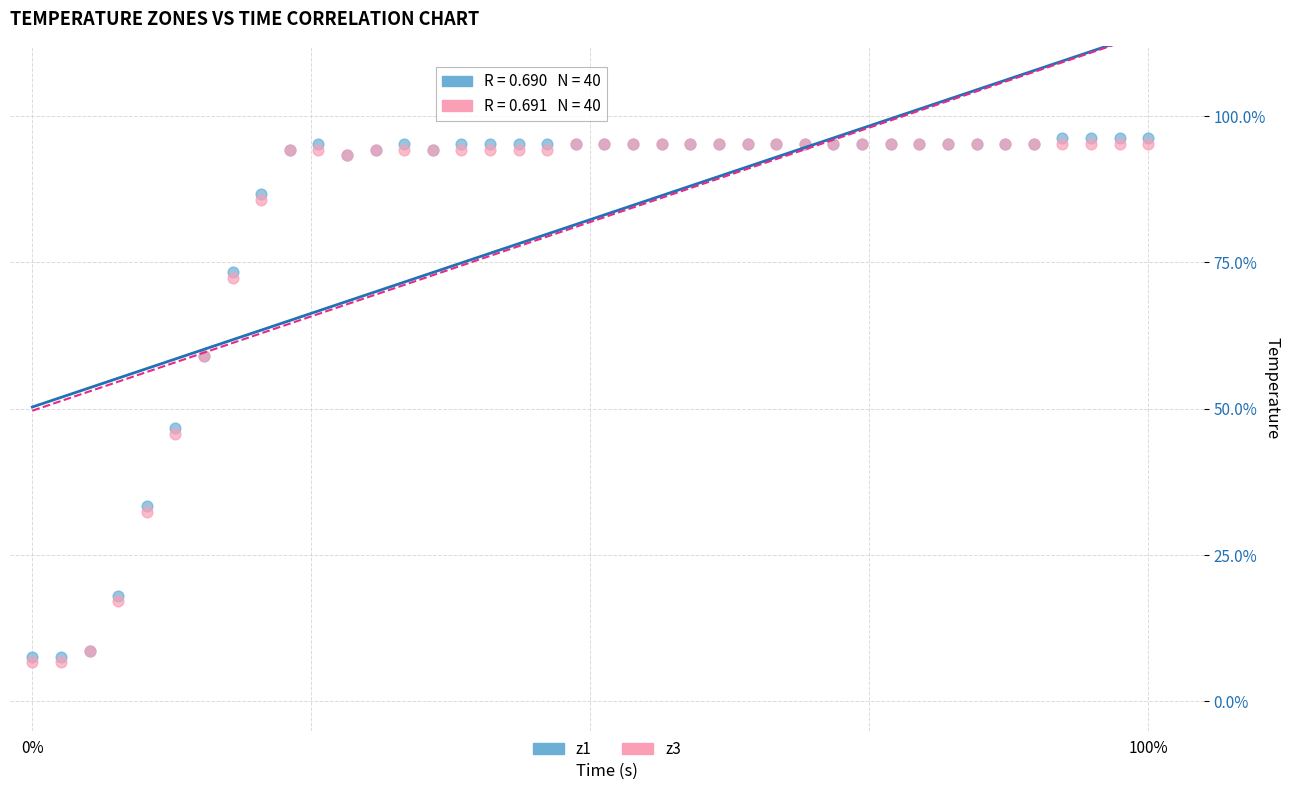

What are all the series names shown in the legend?

z1, z3